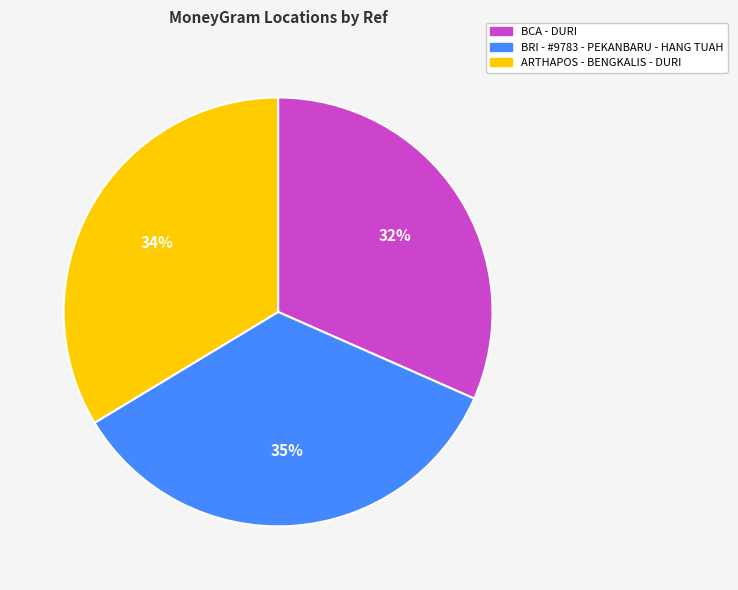

To the nearest percent, what is the difference between the largest and smallest slice percentages?

3%